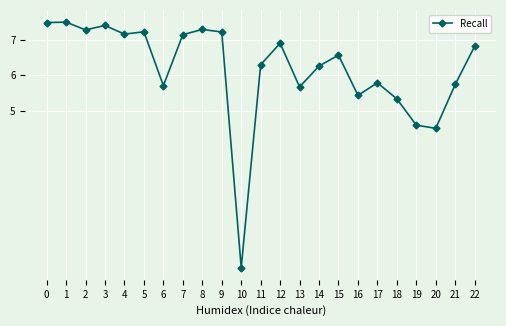

What is the ratio of the value at 15 to the value at 17?

1.1